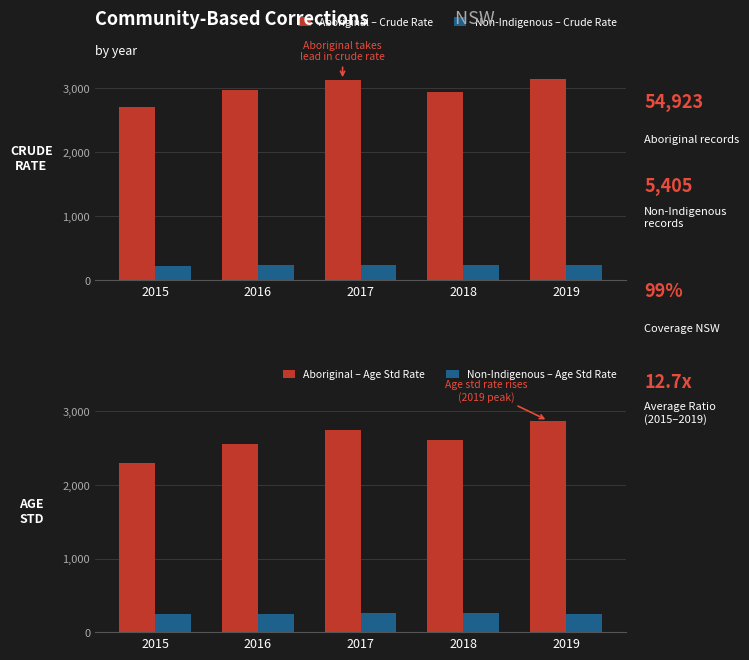

What is the value of the Aboriginal – Age Std Rate bar at the 4th from the left?

2613.6